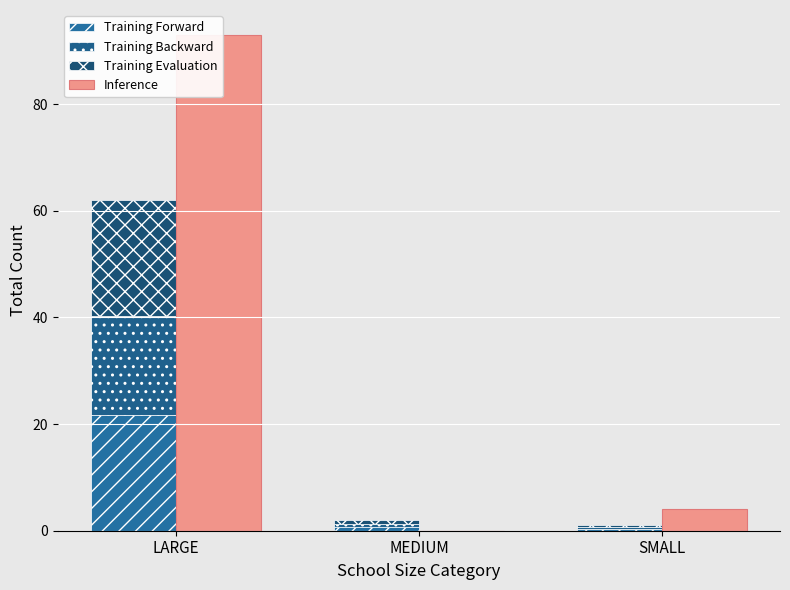

List the series in order of their peak value, lowest first.

Training Backward, Training Forward, Training Evaluation, Inference